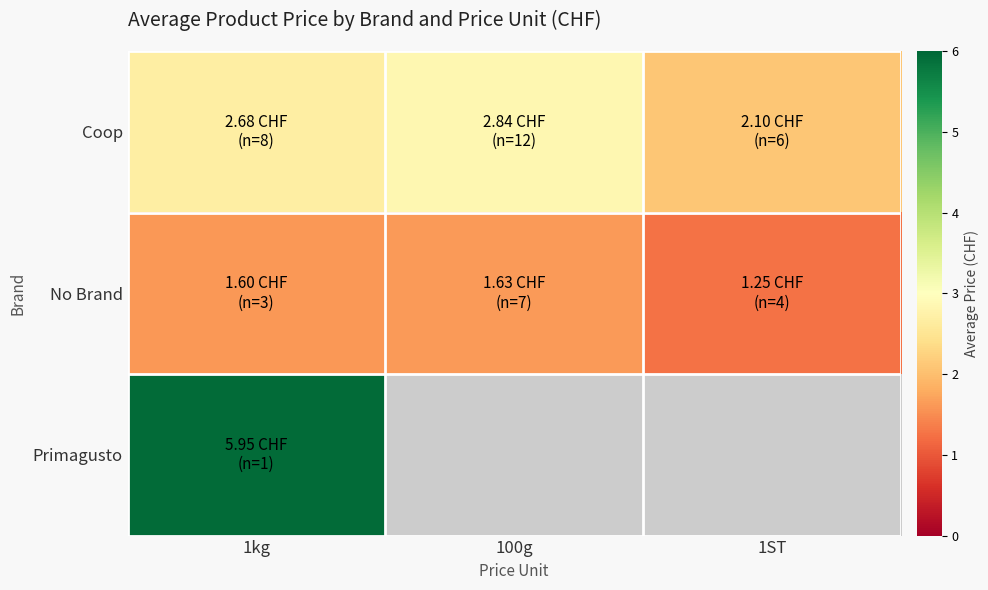

Count the number of categories in the chart.

3